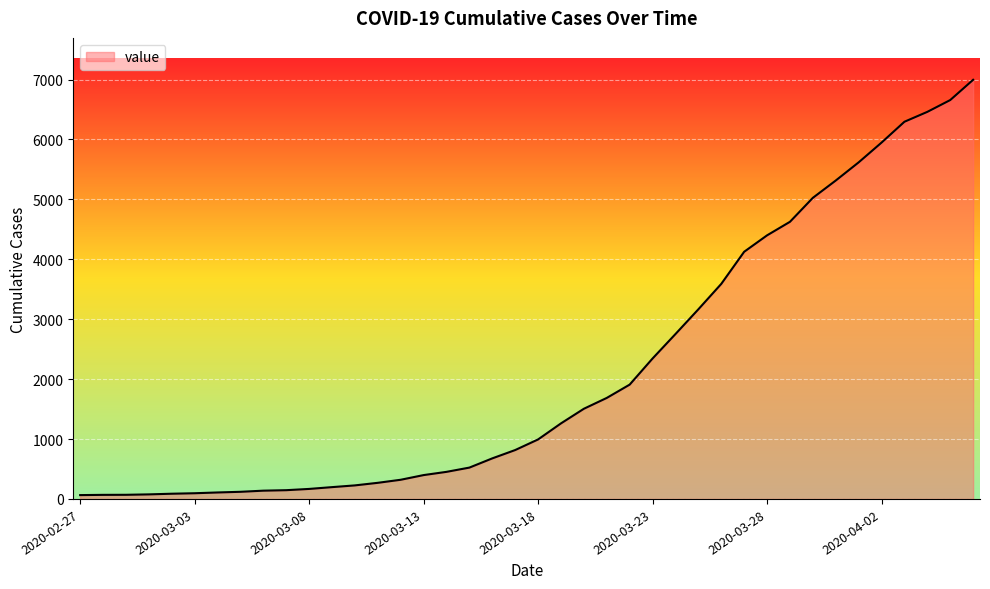

What is the difference between the maximum and minimum values?

6931